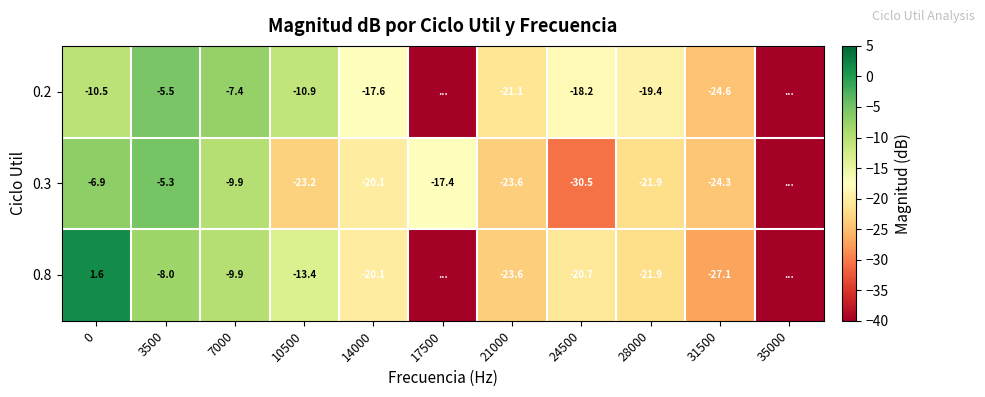

Is it true that 0.8 equals -11.6 at 3500?

False